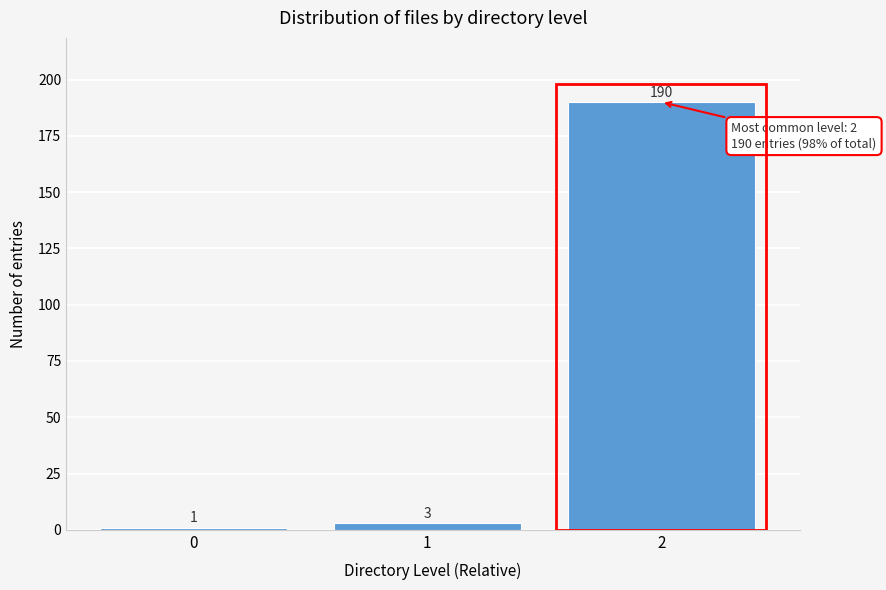

Reading left to right, list all the values displayed in this chart.

1	3	190